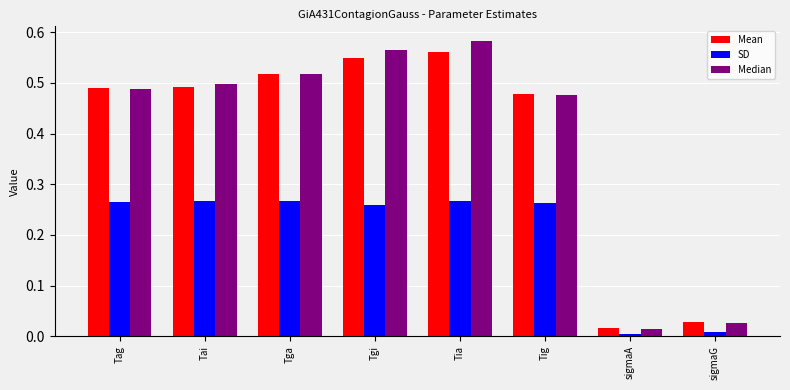

True or false: Median has a value of 0.5 at Tag.

True